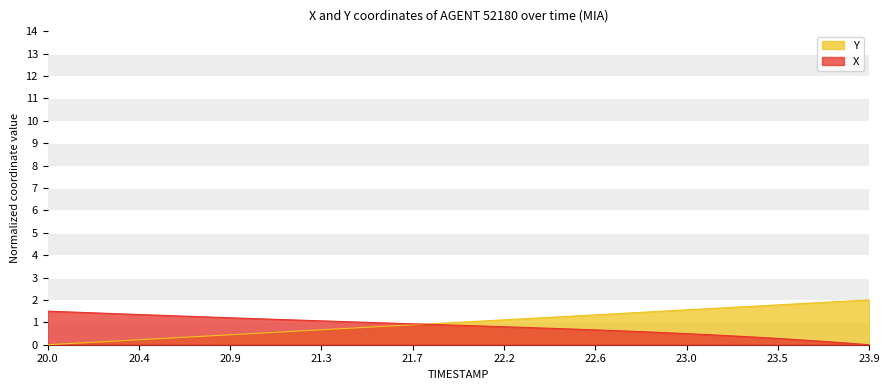

Reading right to left, list all the values displayed in this chart.

X: 0.0	0.1	0.1	0.2	0.3	0.3	0.4	0.4	0.5	0.5	0.6	0.6	0.6	0.7	0.7	0.7	0.8	0.8	0.8	0.9	0.9	0.9	0.9	1.0	1.0	1.0	1.1	1.1	1.1	1.2	1.2	1.2	1.3	1.3	1.3	1.4	1.4	1.4	1.5	1.5
Y: 2.0	1.9	1.9	1.8	1.8	1.7	1.7	1.6	1.6	1.5	1.5	1.4	1.4	1.3	1.3	1.2	1.2	1.1	1.1	1.0	1.0	0.9	0.9	0.8	0.8	0.7	0.7	0.6	0.6	0.5	0.5	0.4	0.4	0.3	0.3	0.2	0.2	0.1	0.1	0.0